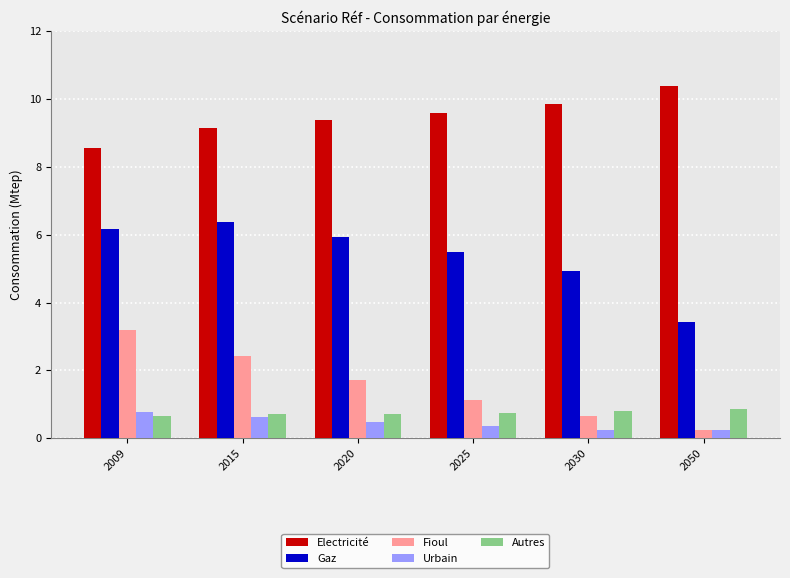

Count the number of categories in the chart.

6